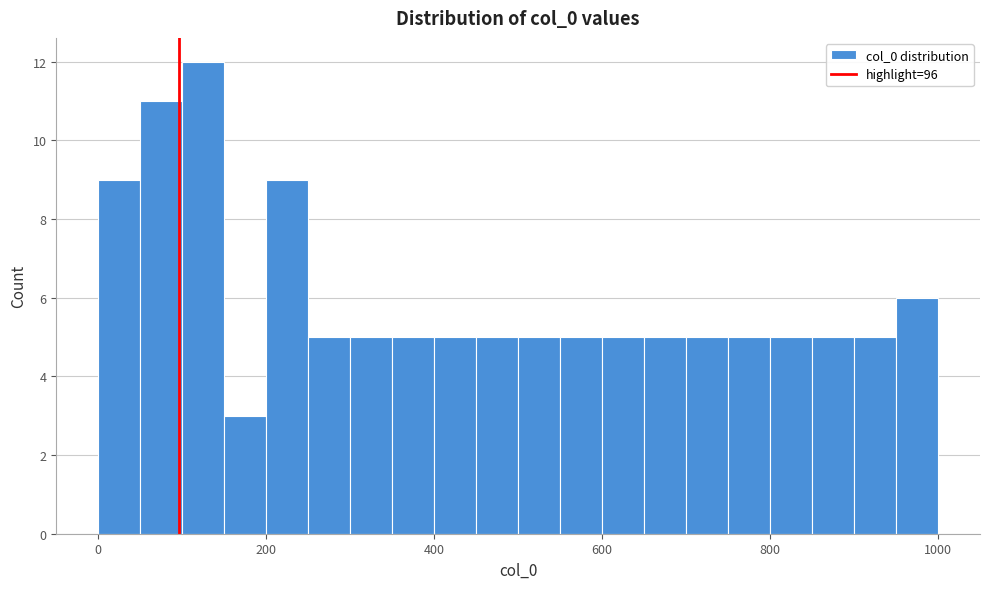

Read against the x-axis, roughly where is the centre of the tallest bar?

120